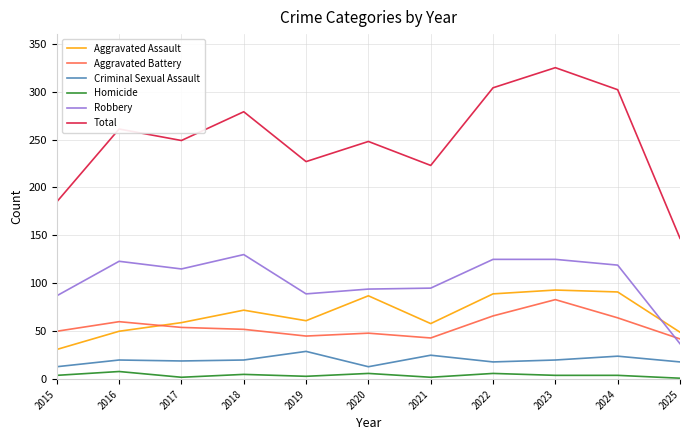

Which series changed the most between 2020 and 2022?

Total